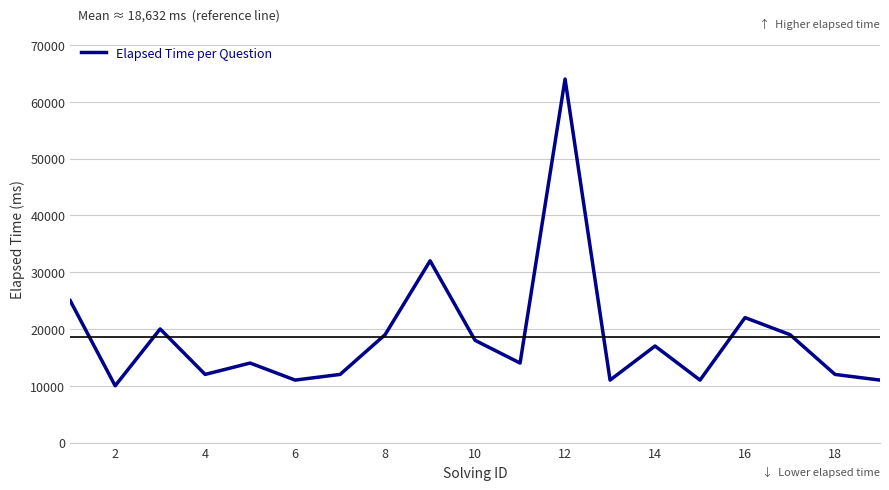

What is the difference between the maximum and minimum values?

54000